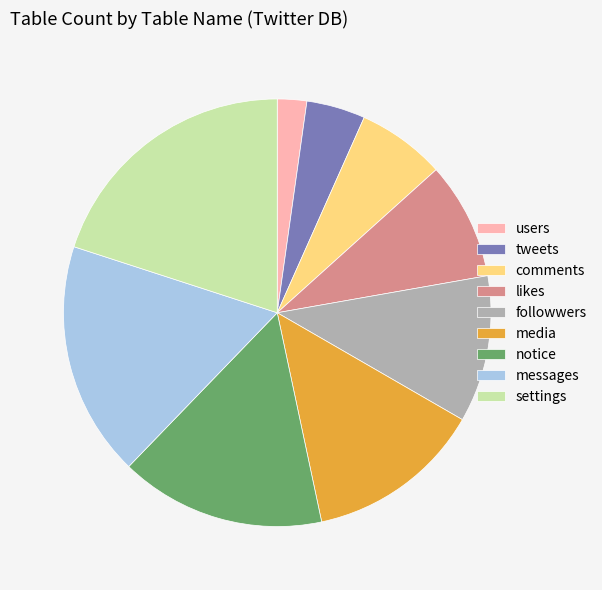

Rank the categories by value from highest to lowest.

settings, messages, notice, media, followwers, likes, comments, tweets, users